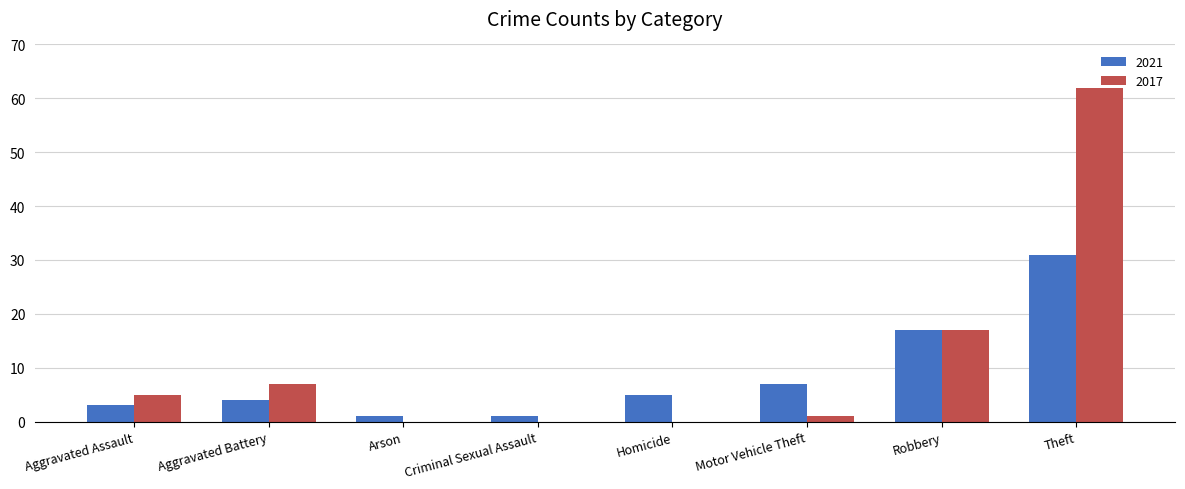

At which category is the sum across all series the highest?

Theft